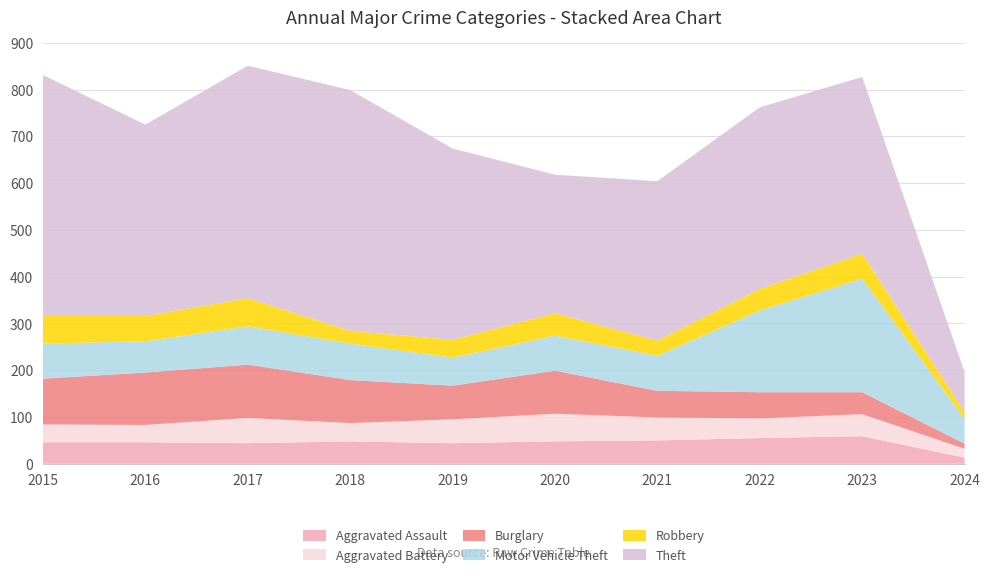

Reading left to right, transcribe all the data shown in this chart.

Aggravated Assault: 46	46	44	48	44	48	50	55	59	13
Aggravated Battery: 38	37	54	39	51	59	49	42	47	19
Burglary: 98	112	114	92	72	92	57	56	47	11
Motor Vehicle Theft: 75	67	82	78	60	75	75	175	243	53
Robbery: 59	54	60	27	38	48	32	46	53	14
Theft: 515	409	497	515	409	296	341	388	378	86